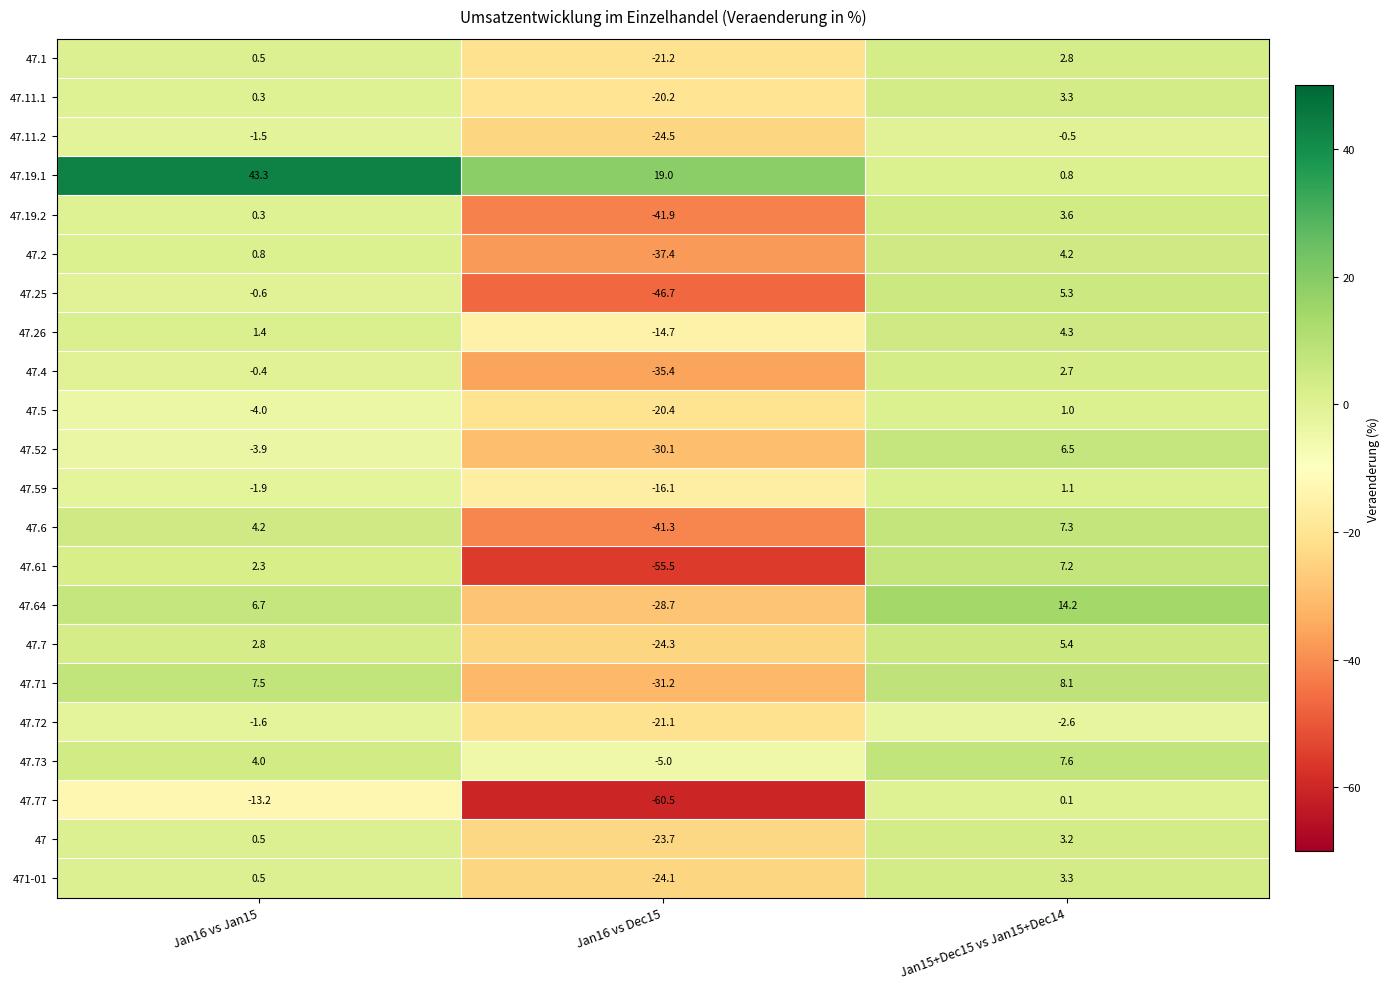

Between Jan16 vs Dec15 and Jan15+Dec15 vs Jan15+Dec14, which series saw the biggest shift?

47.61